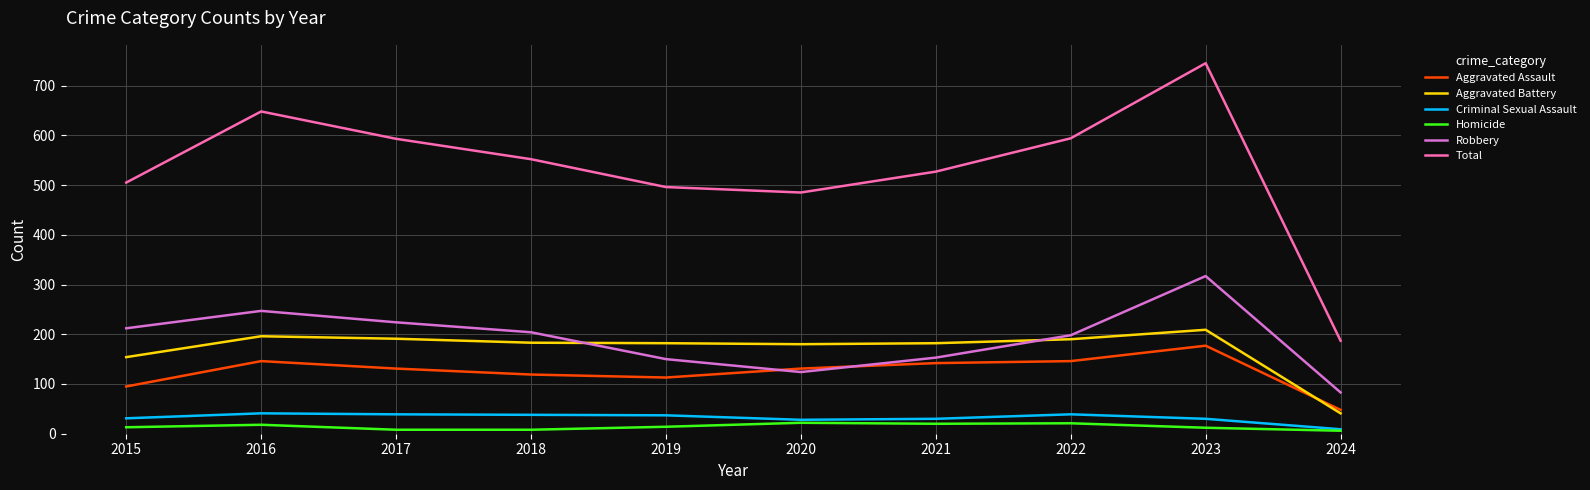

At which label does Total first exceed 552?

2016